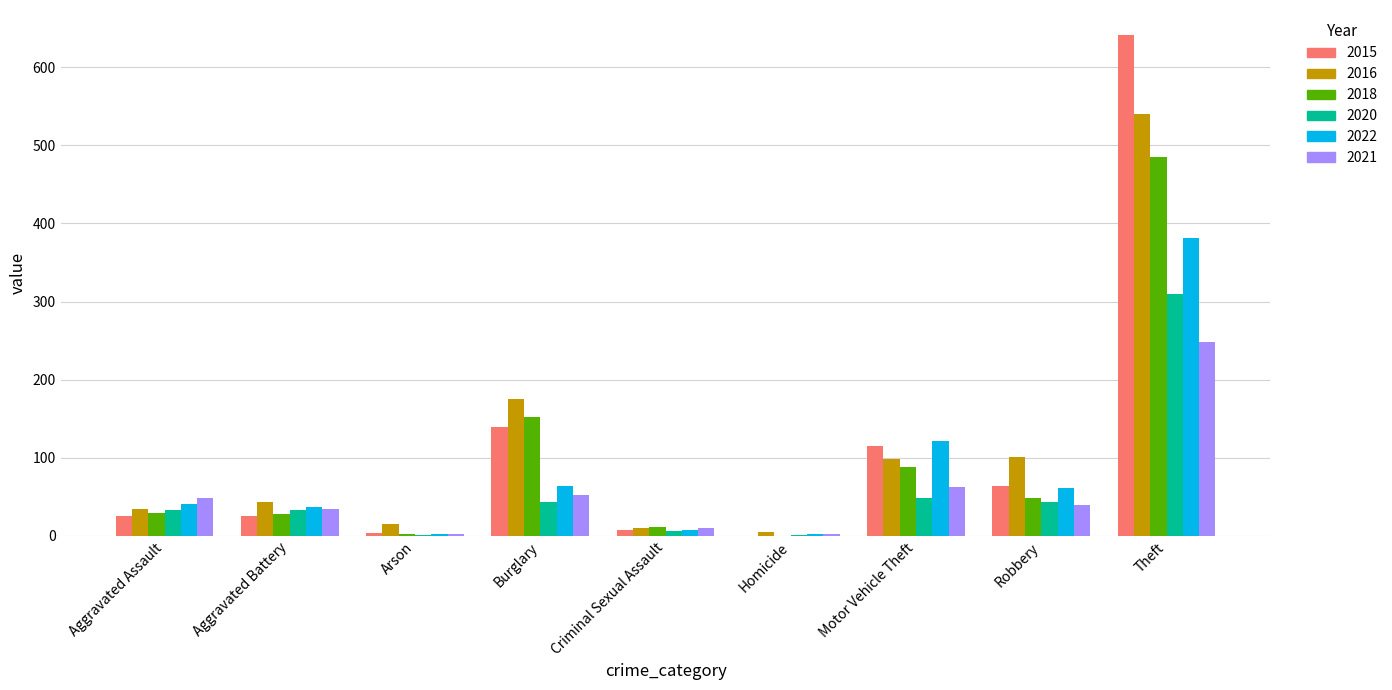

Between Burglary and Theft, which series saw the biggest shift?

2015